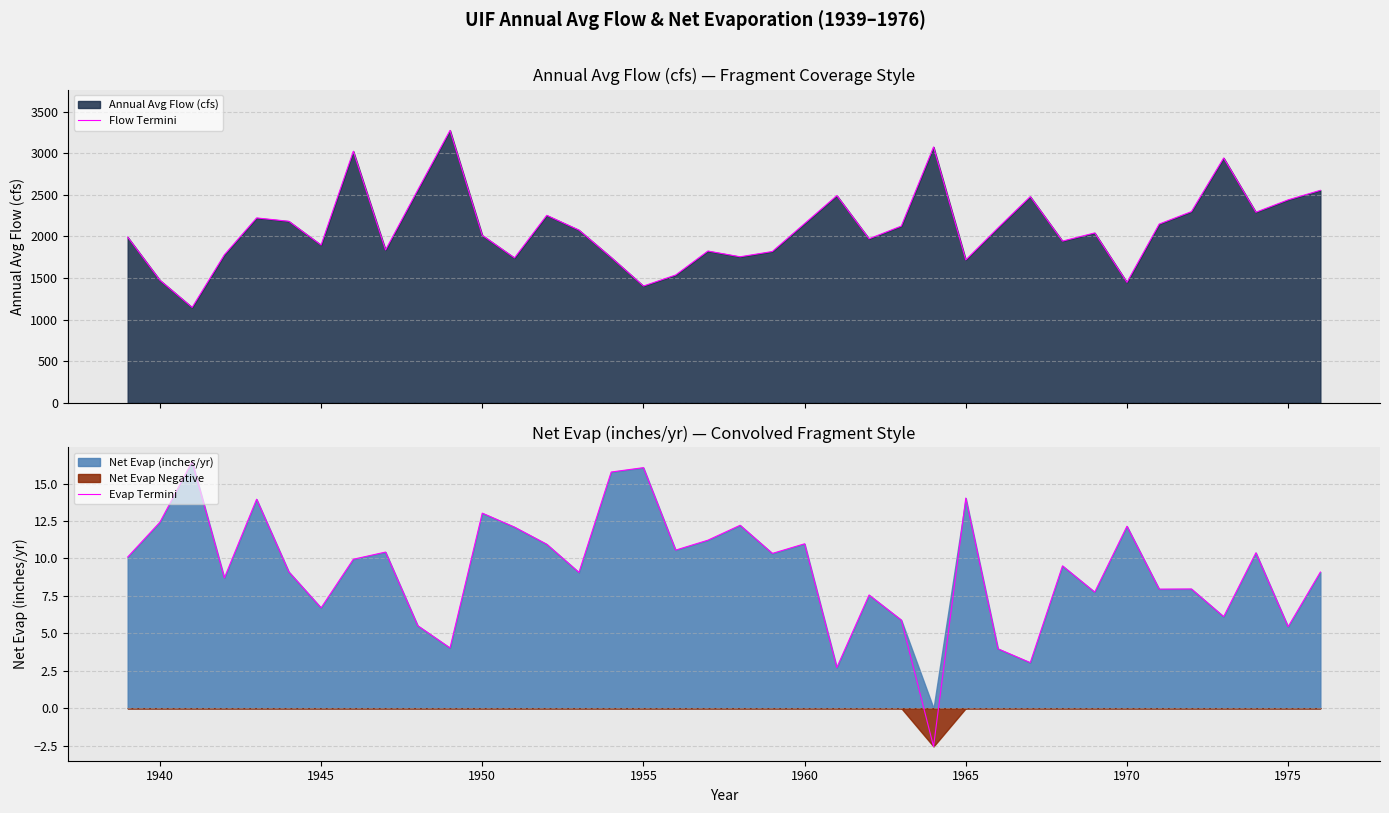

The Evap Termini series shows 9.5 at 1975. True or false?

False